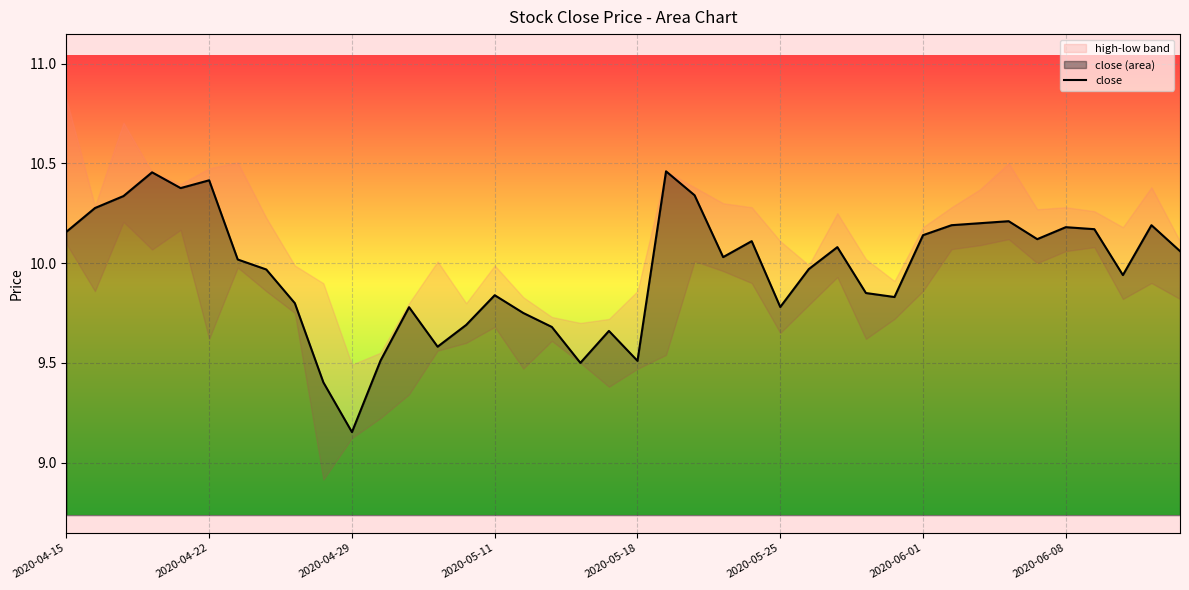

Where is close nearest to the value 9?

2020-04-29